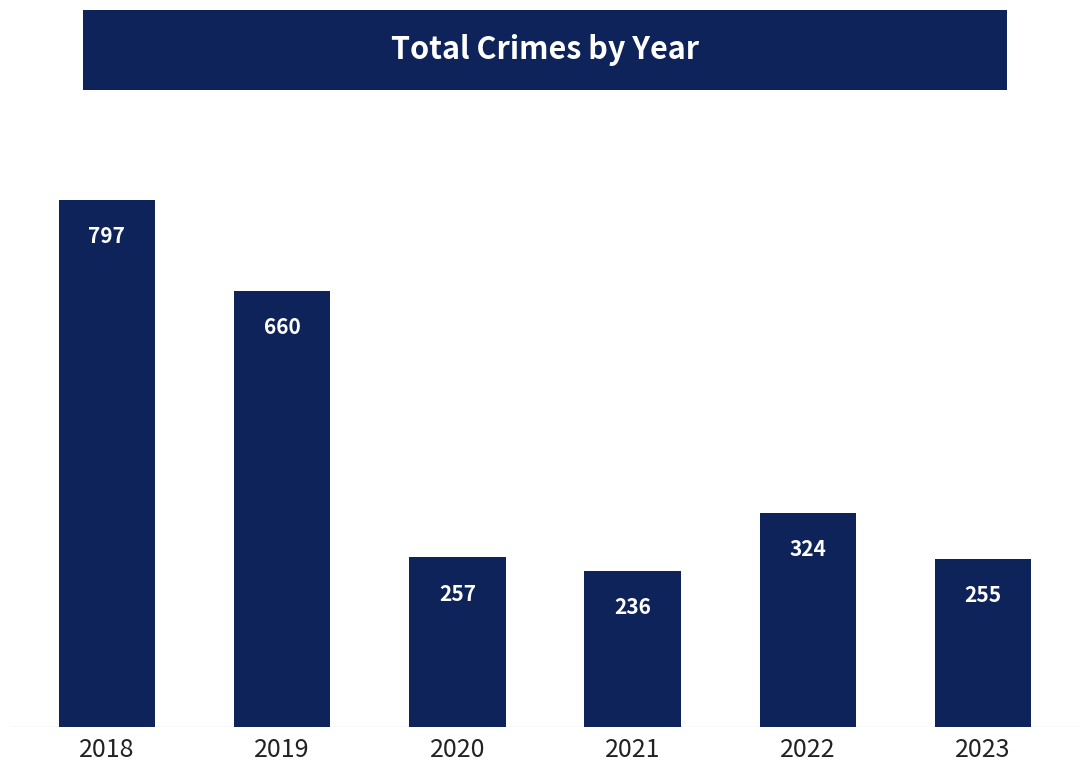

How many data points are less than 324?

3